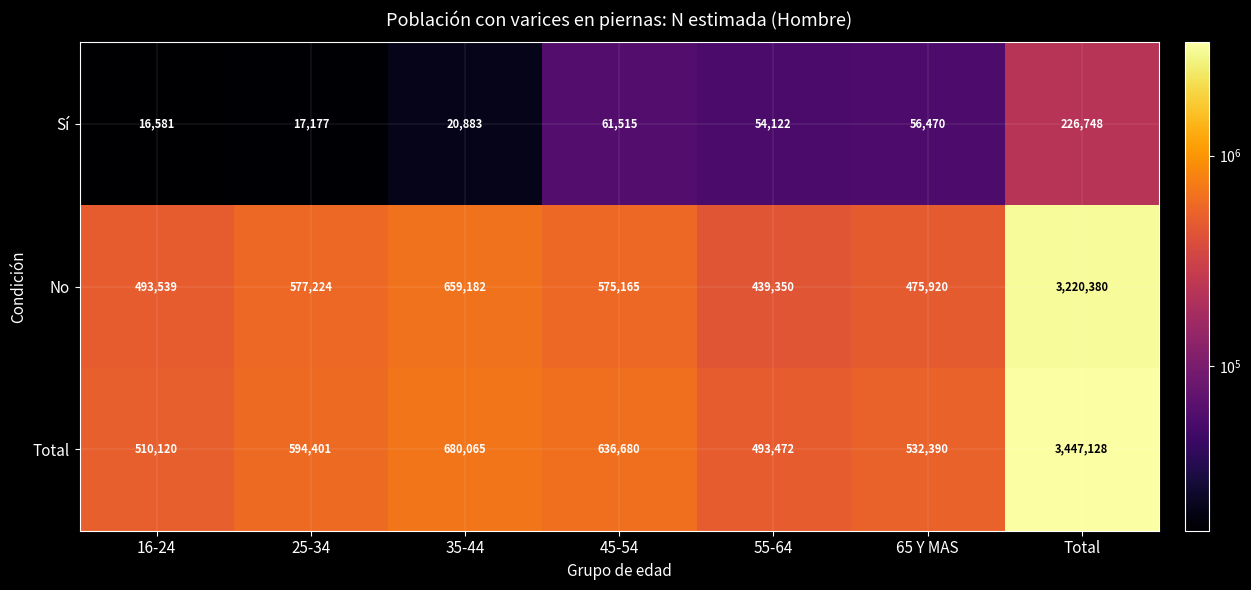

What is the smallest value displayed?

16581